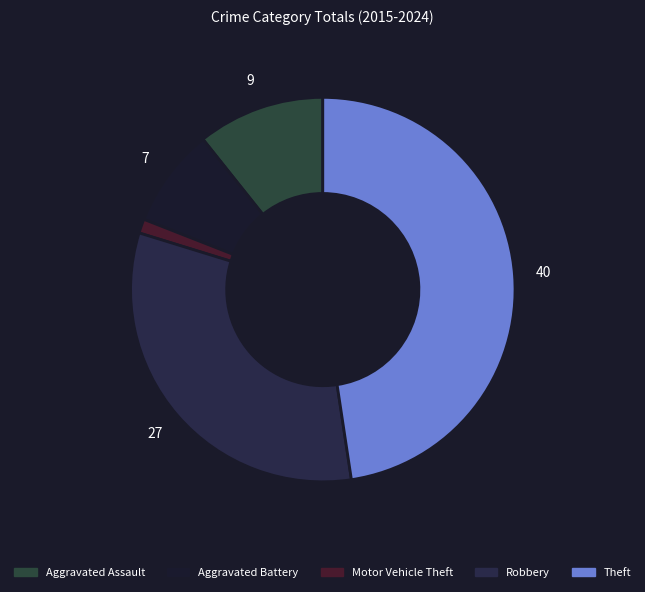

To the nearest percent, what is the combined percentage of Aggravated Assault and Motor Vehicle Theft?

12%